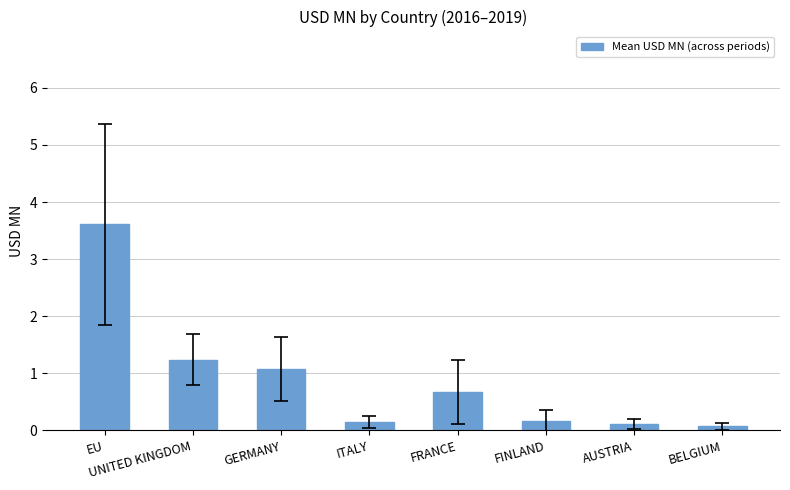

Read the value at FINLAND.

0.2